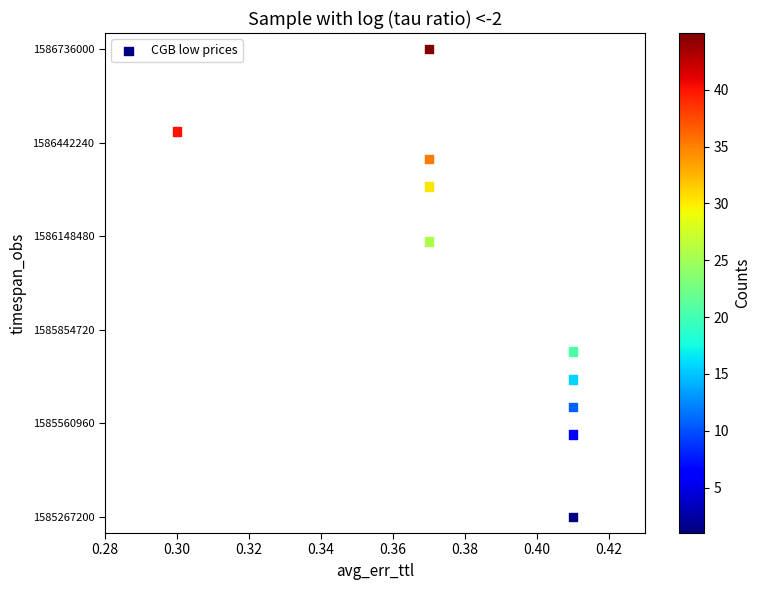

What is the range of Y values (max minus min)?

1468800